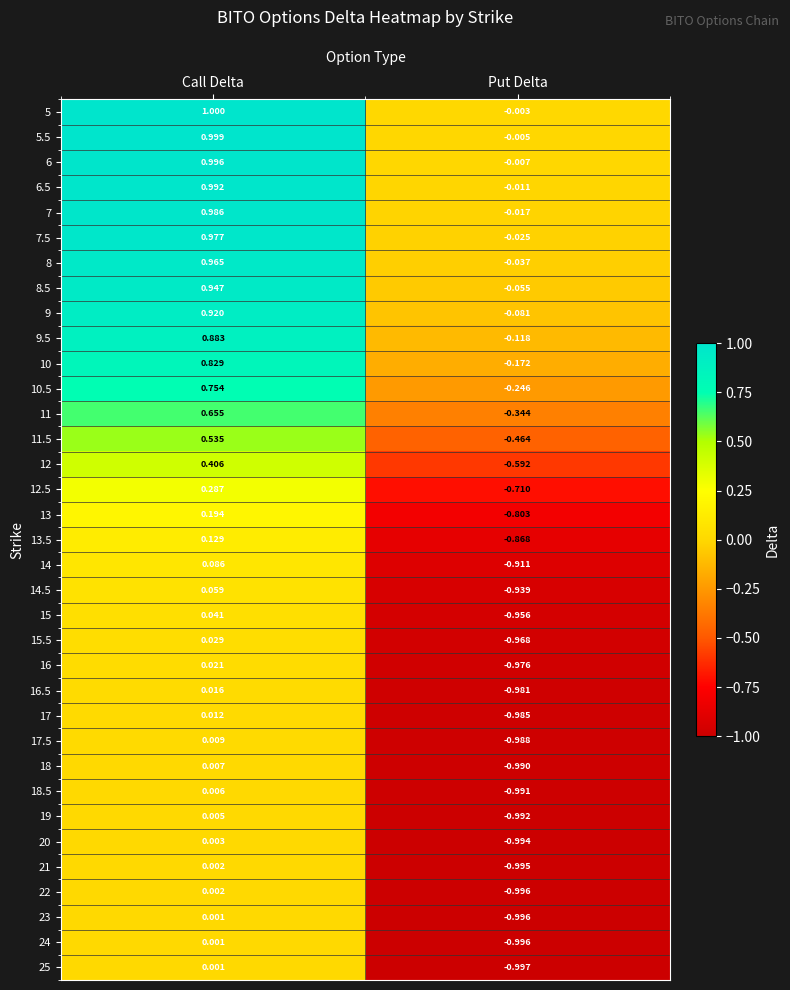

At which category does the chart reach its minimum across all series?

Put Delta